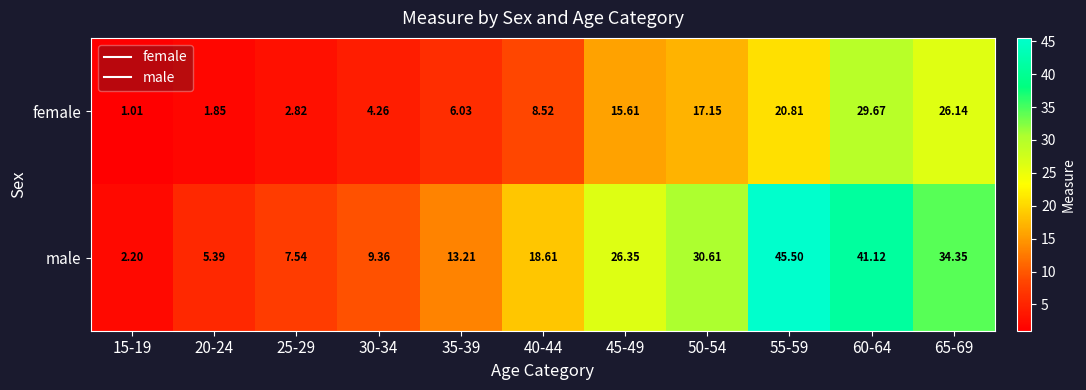

At which category does the chart reach its minimum across all series?

15-19